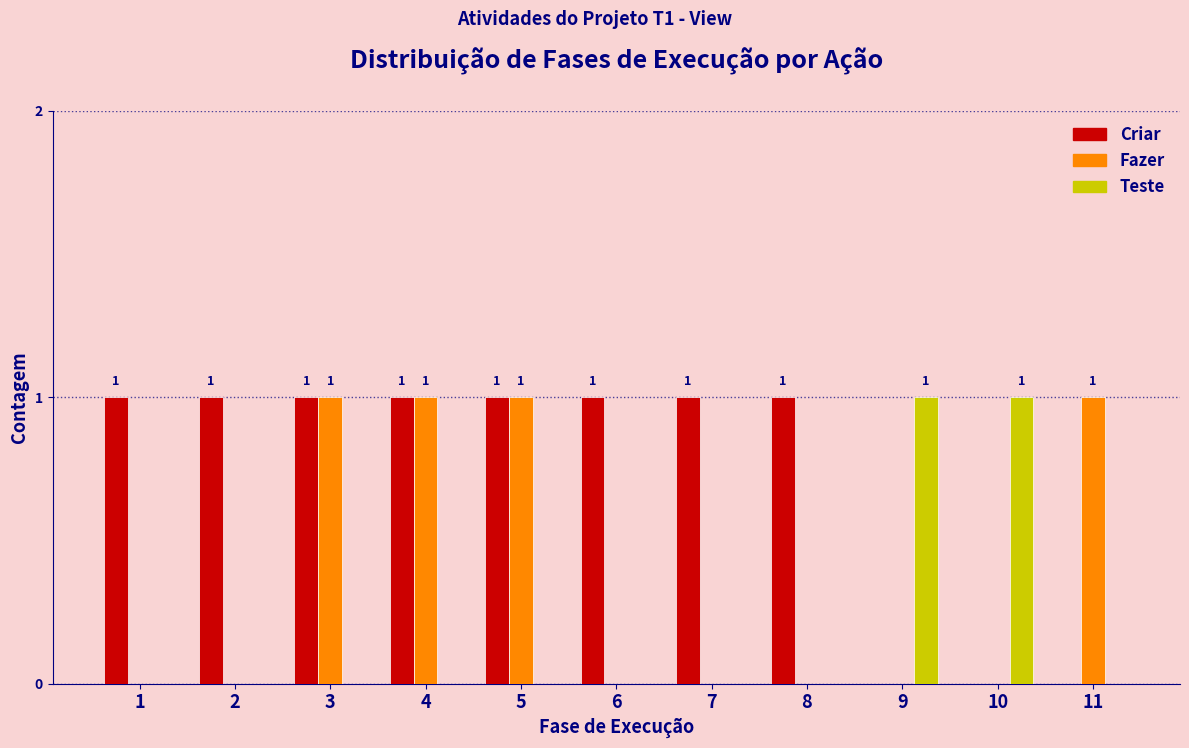

Which series has the largest total across all categories?

Criar